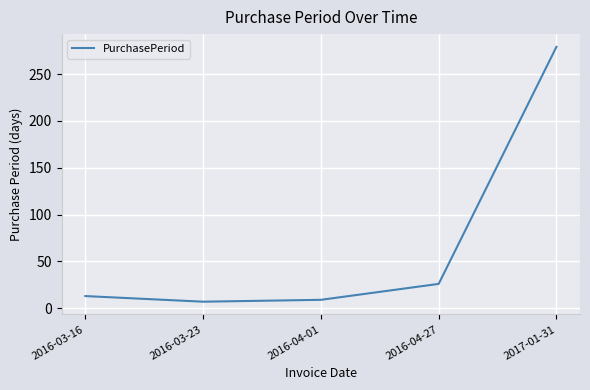

Reading left to right, list all the values displayed in this chart.

2016-03-16=13	2016-03-23=7	2016-04-01=9	2016-04-27=26	2017-01-31=279